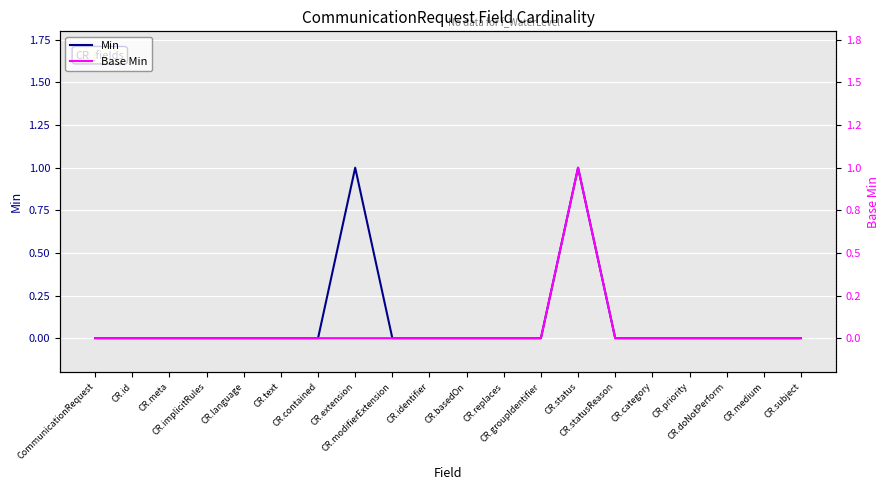

List the series in order of their peak value, lowest first.

Min, Base Min